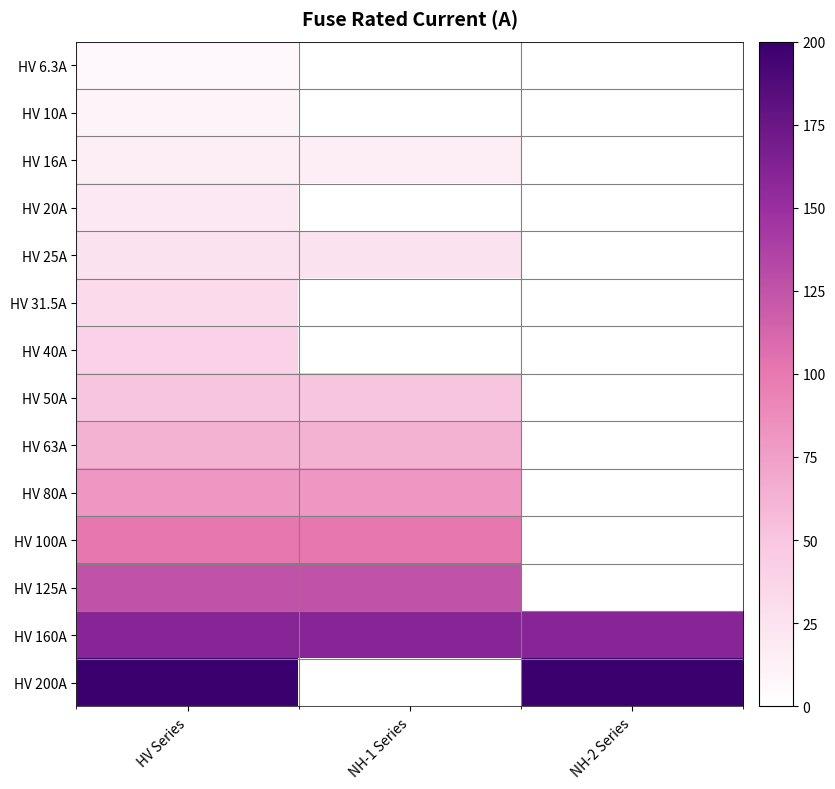

The HV 80A series shows 137.4 at HV Series. True or false?

False